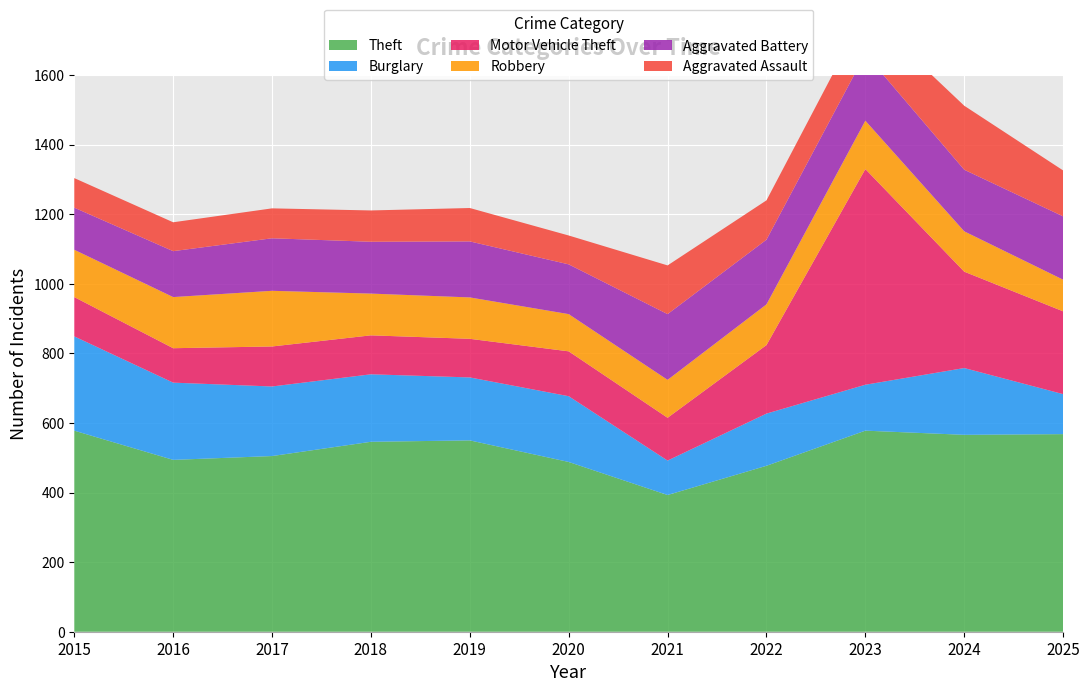

Reading left to right, what are all the values shown in this chart?

Theft: 578	494	505	546	550	488	393	477	578	566	568
Burglary: 271	222	200	194	181	189	99	150	132	192	115
Motor Vehicle Theft: 113	99	115	112	111	129	123	197	620	277	238
Robbery: 136	147	160	120	119	107	109	117	139	116	91
Aggravated Battery: 121	132	151	149	161	143	189	186	192	177	182
Aggravated Assault: 85	83	86	90	96	83	140	113	120	184	132